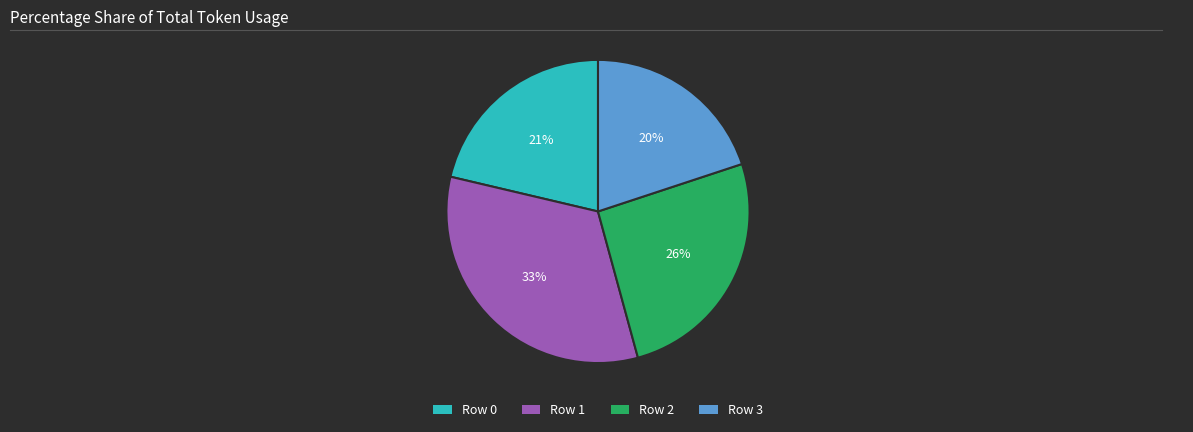

Do Row 1 and Row 0 together represent more than half of the pie?

Yes